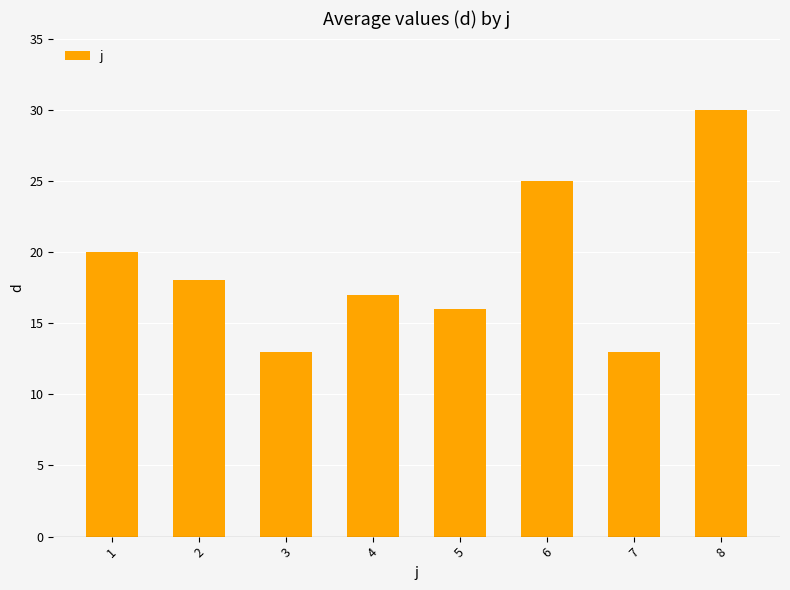

Reading right to left, transcribe all the data shown in this chart.

30	13	25	16	17	13	18	20